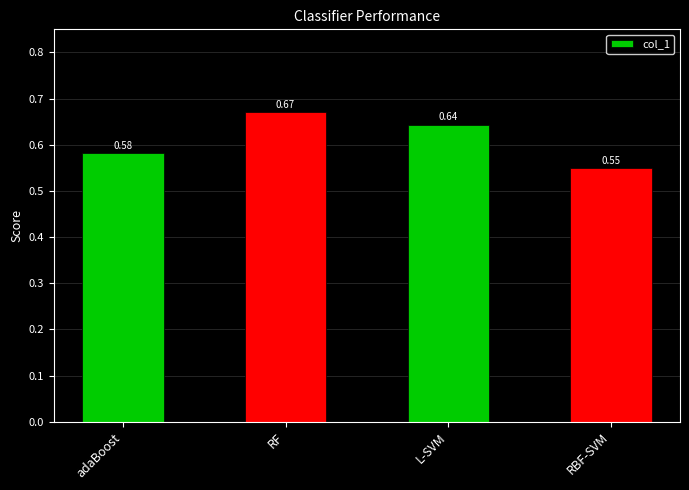

What is the label of the 1st bar from the left?

adaBoost